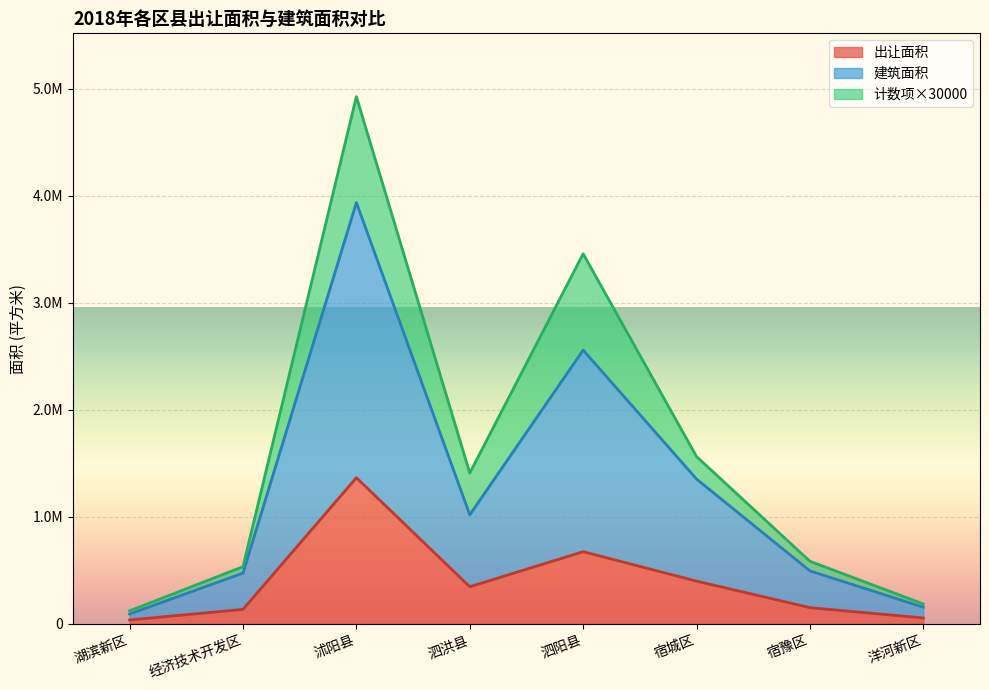

True or false: 出让面积 and 建筑面积 cross at least once.

False